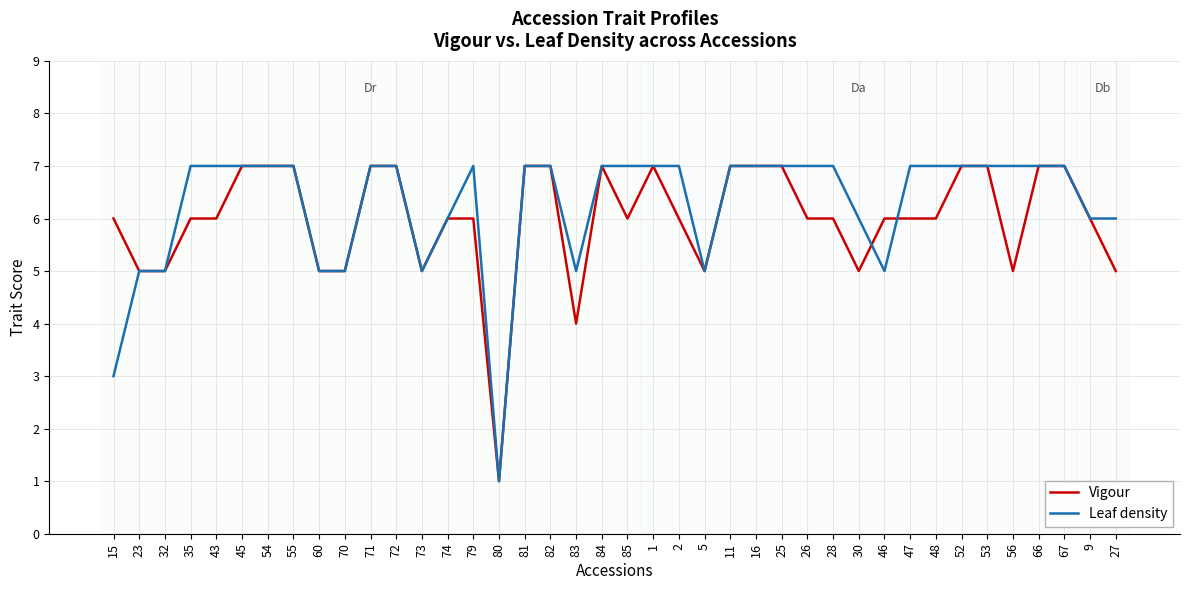

Reading right to left, list all the values displayed in this chart.

Vigour: 5	6	7	7	5	7	7	6	6	6	5	6	6	7	7	7	5	6	7	6	7	4	7	7	1	6	6	5	7	7	5	5	7	7	7	6	6	5	5	6
Leaf density: 6	6	7	7	7	7	7	7	7	5	6	7	7	7	7	7	5	7	7	7	7	5	7	7	1	7	6	5	7	7	5	5	7	7	7	7	7	5	5	3